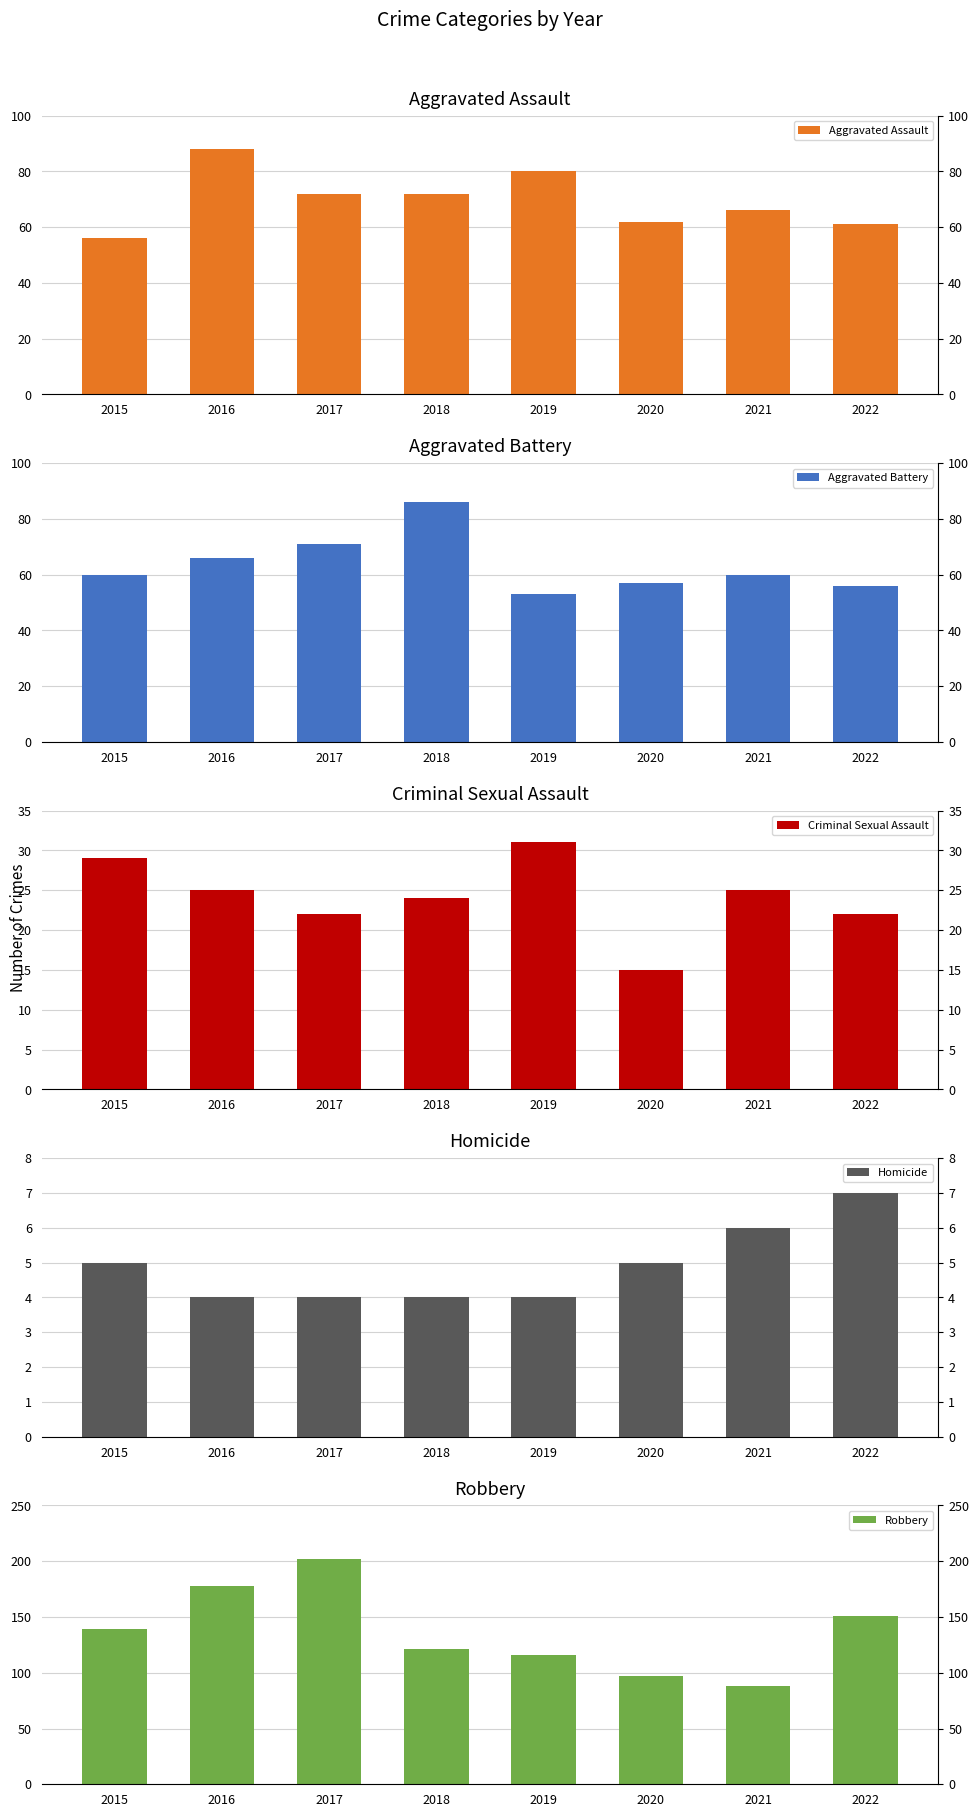

At 2021, list the series in order from largest to smallest.

Robbery, Aggravated Assault, Aggravated Battery, Criminal Sexual Assault, Homicide